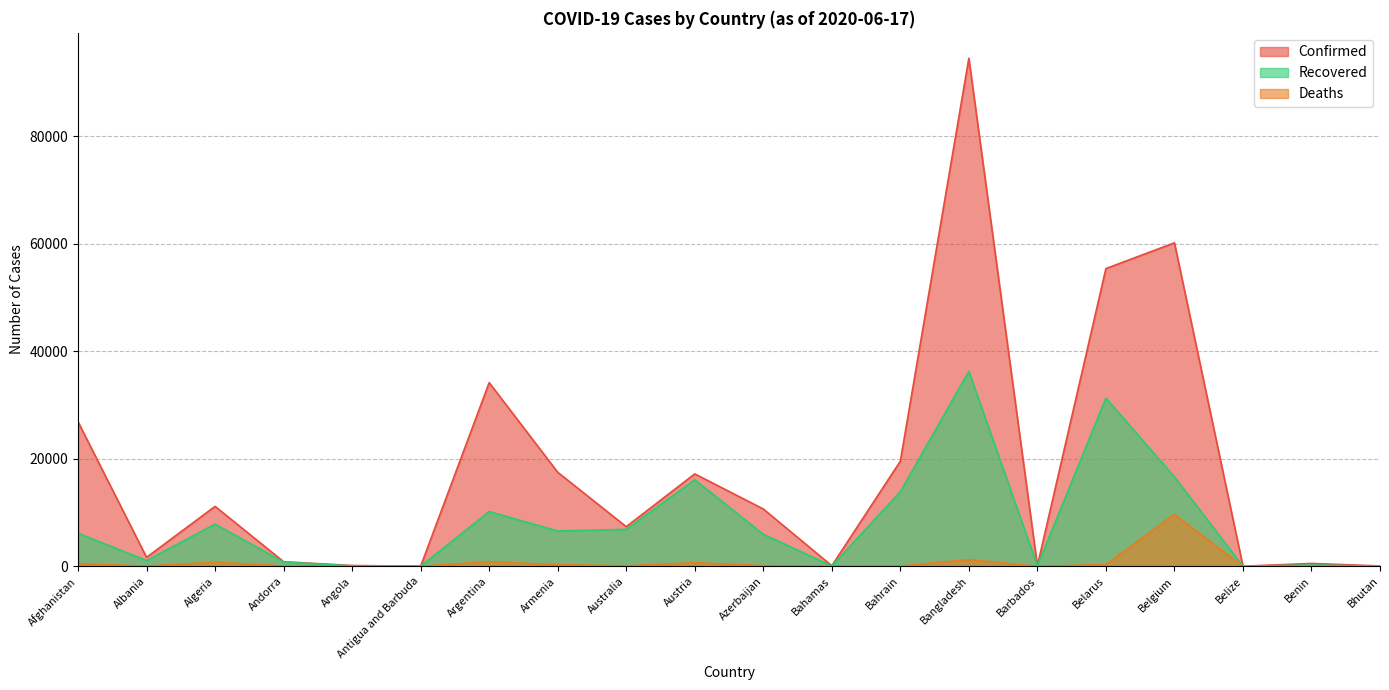

At which category does Recovered reach its first local peak?

Algeria